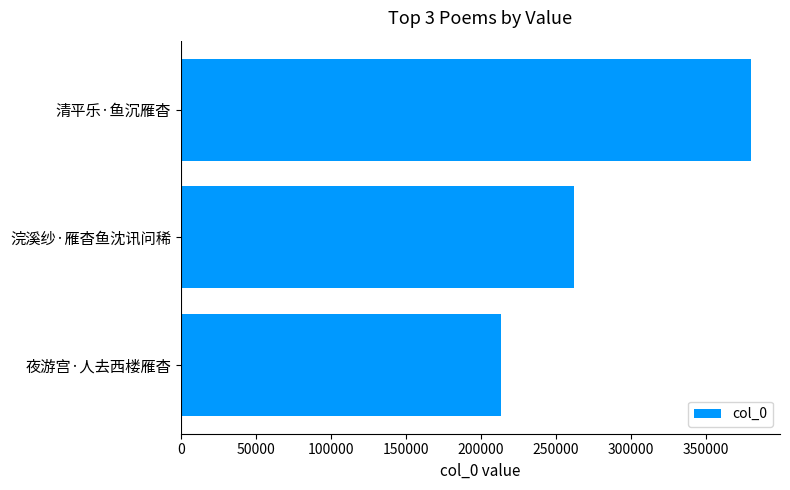

What is the average value?

285120